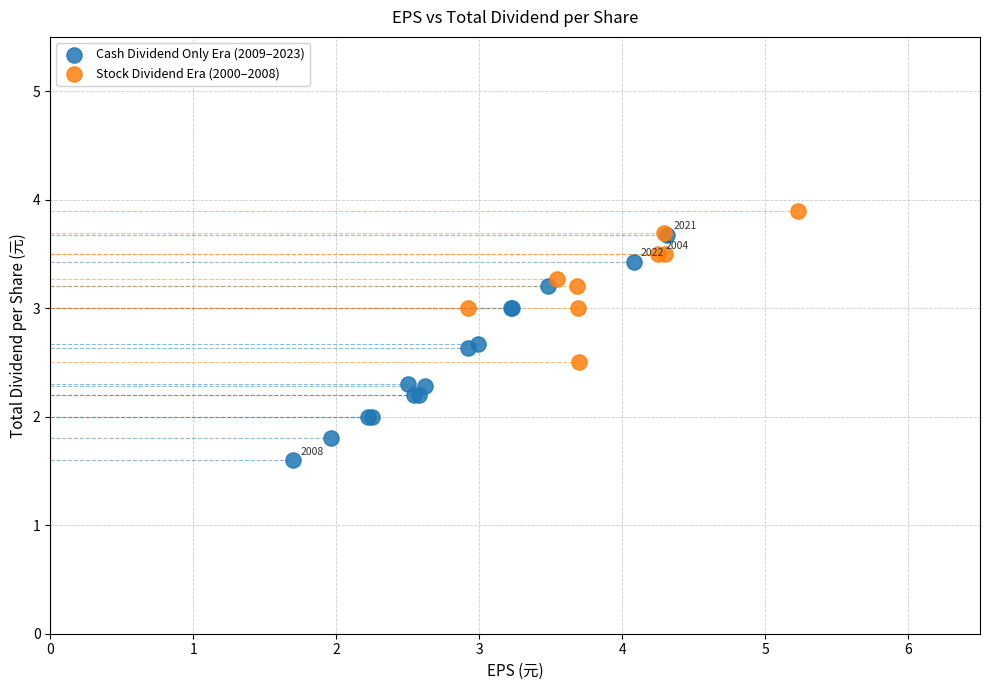

Which series reaches the minimum Y coordinate?

Cash Dividend Only Era (2009–2023)